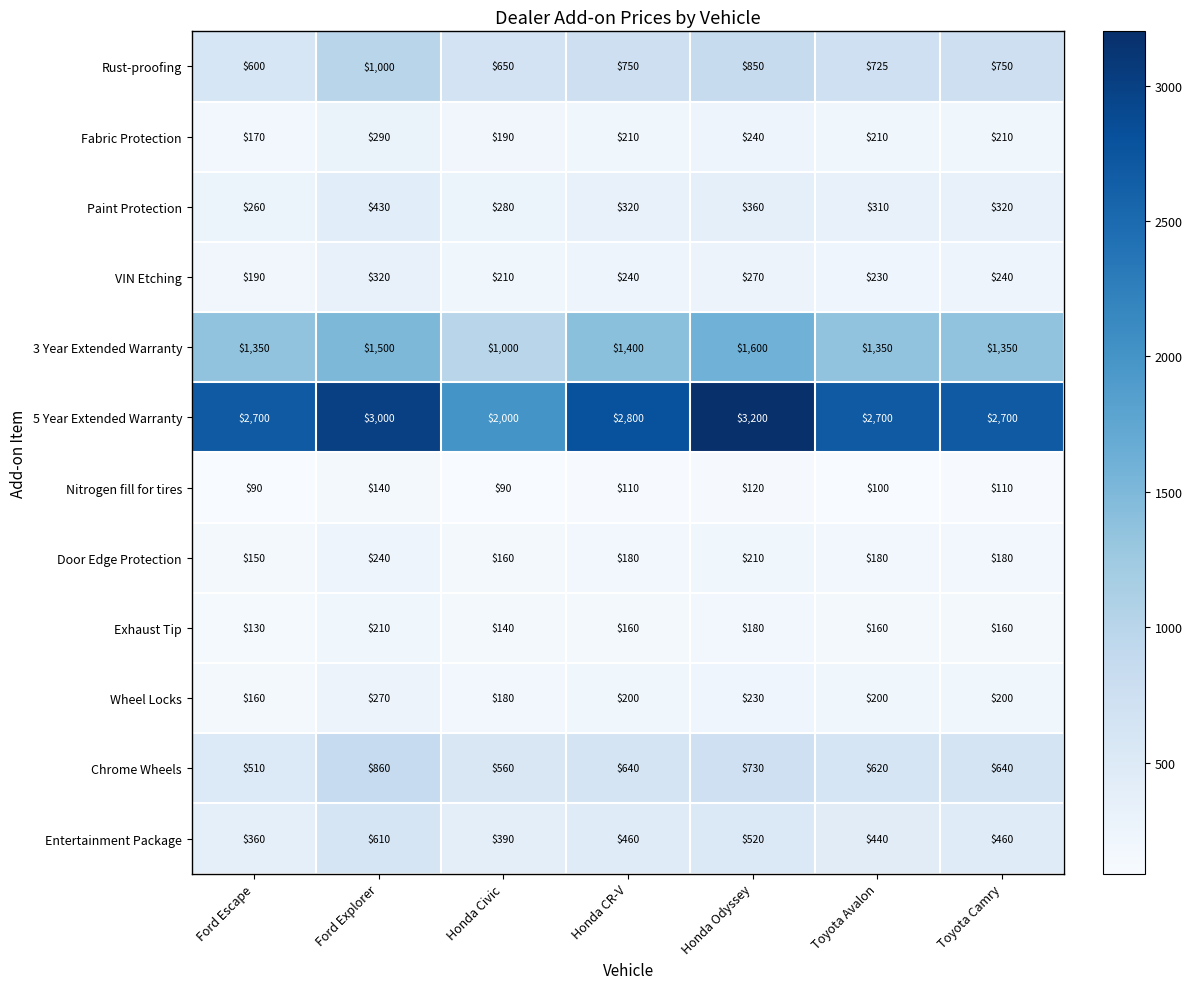

True or false: Door Edge Protection has a value of 180 at Toyota Camry.

True